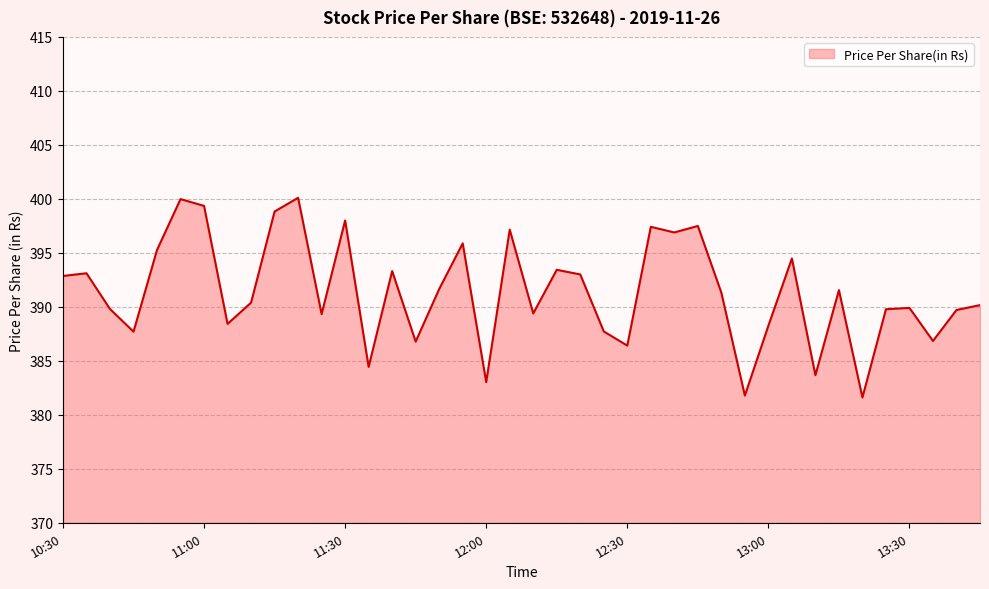

What is the greatest value displayed?

400.1